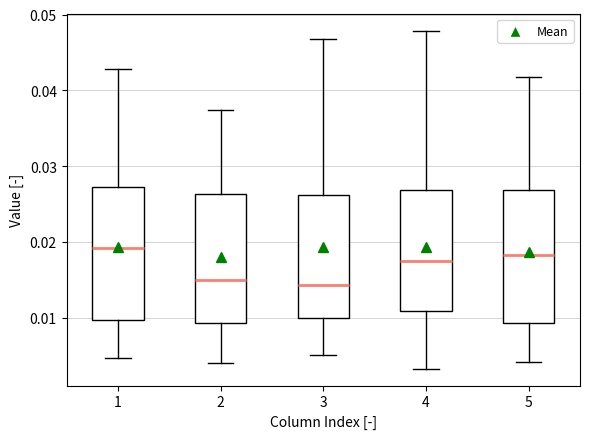

Reading left to right, transcribe this box plot: for each box, give where its median line is, the range the box spans, and where its two whiskers end, as read against the y-axis. The values are not printed on the chart, so give them approximately, as read against the axis.

1: median 0.019, box 0.010 to 0.027, whiskers 0.005 to 0.043
2: median 0.015, box 0.009 to 0.026, whiskers 0.004 to 0.037
3: median 0.014, box 0.010 to 0.026, whiskers 0.005 to 0.047
4: median 0.018, box 0.011 to 0.027, whiskers 0.003 to 0.048
5: median 0.018, box 0.009 to 0.027, whiskers 0.004 to 0.042